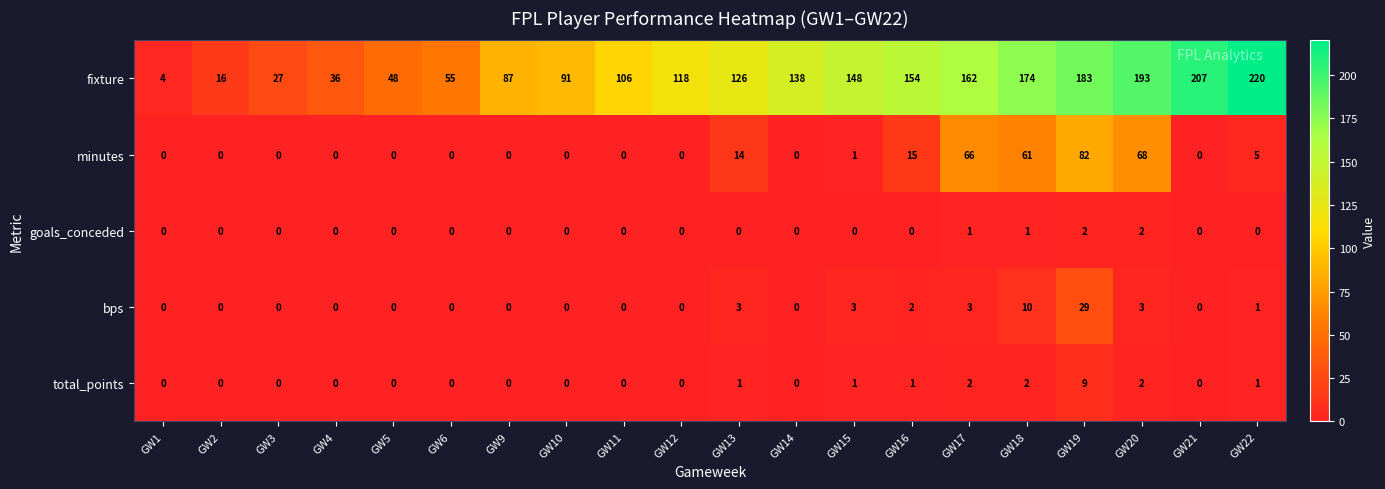

How many data points does each series have?

20